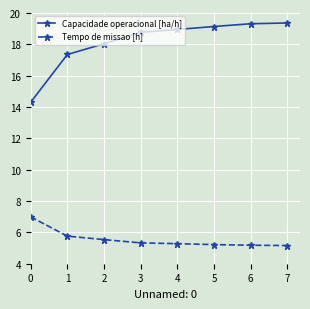

Does the chart have visible grid lines?

Yes